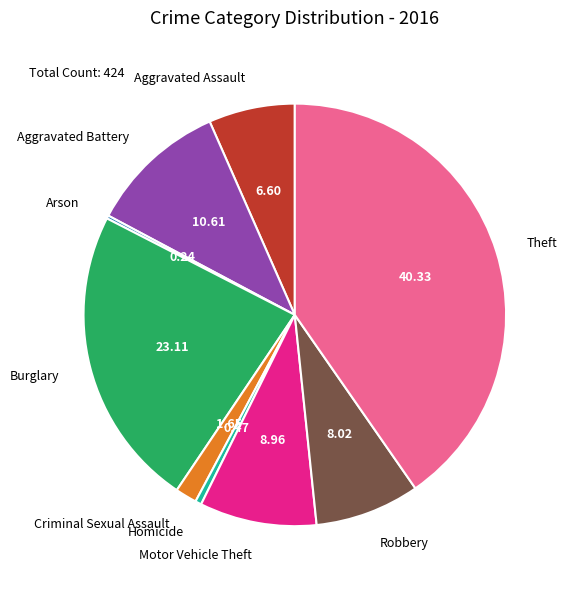

Which slice is the largest?

Theft